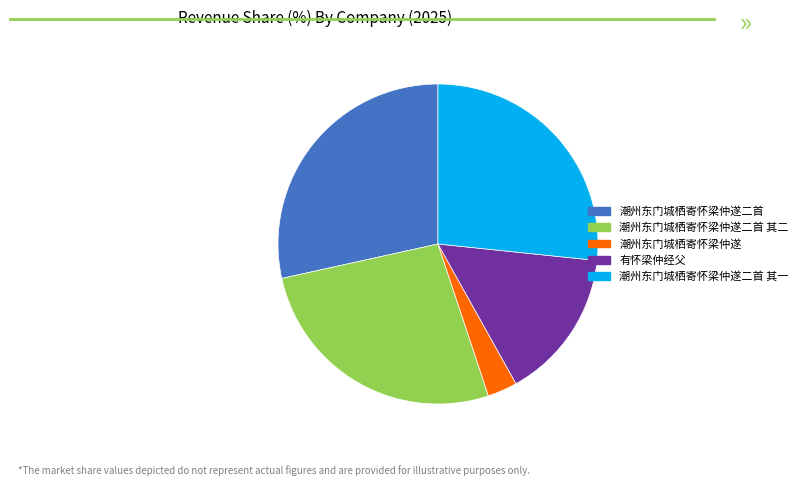

Is it true that 有怀梁仲经父 is 15% of the pie?

True